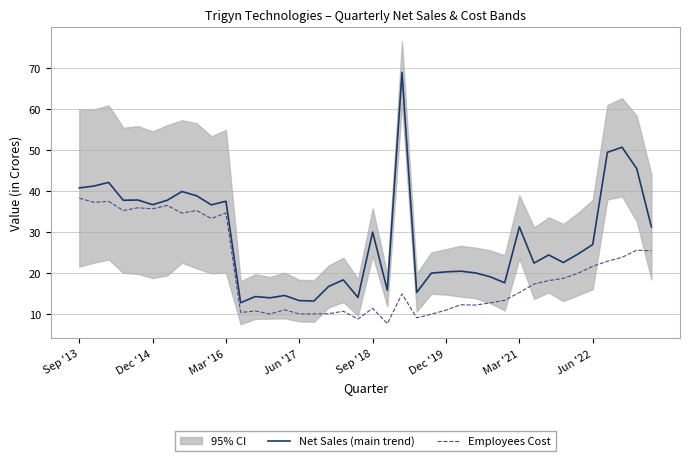

Which series has the widest spread of values?

Net Sales (main trend)